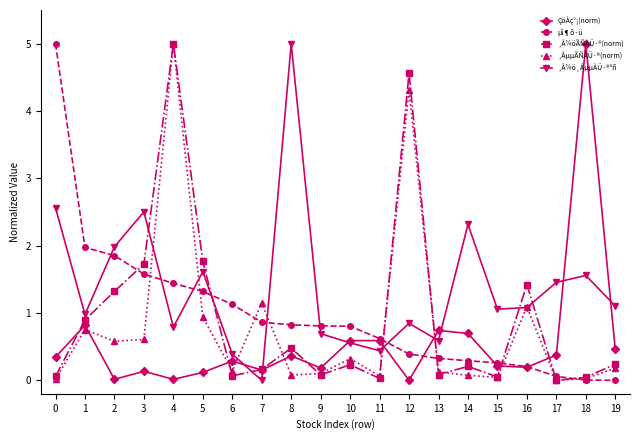

What is the spread (max minus min) of values at 16?

1.2